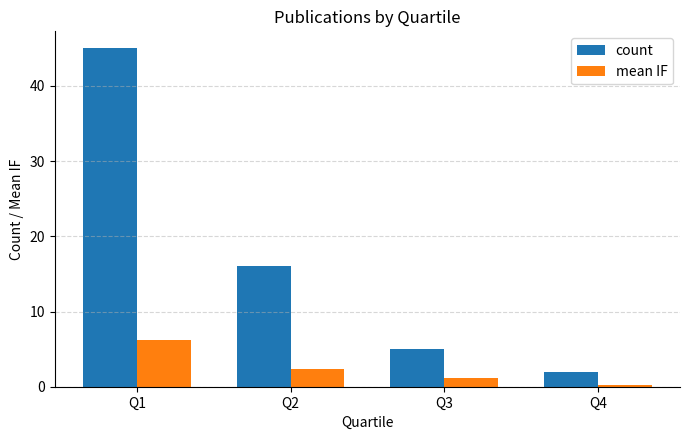

What is the minimum value for count?

2.0